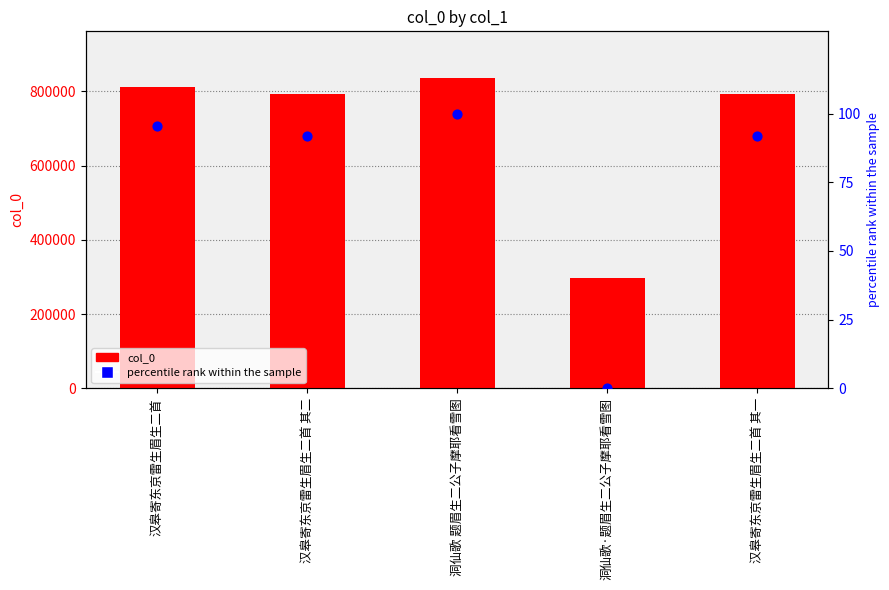

What are all the series names shown in the legend?

col_0, percentile rank within the sample